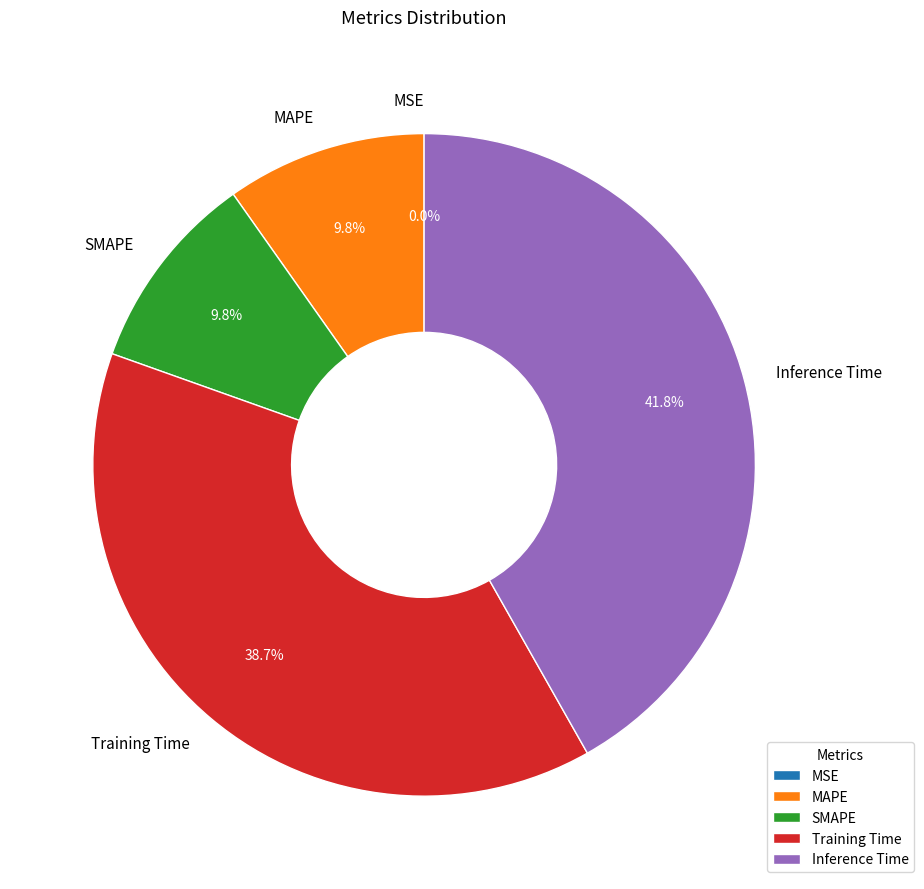

True or false: Training Time accounts for 39% of the total.

True